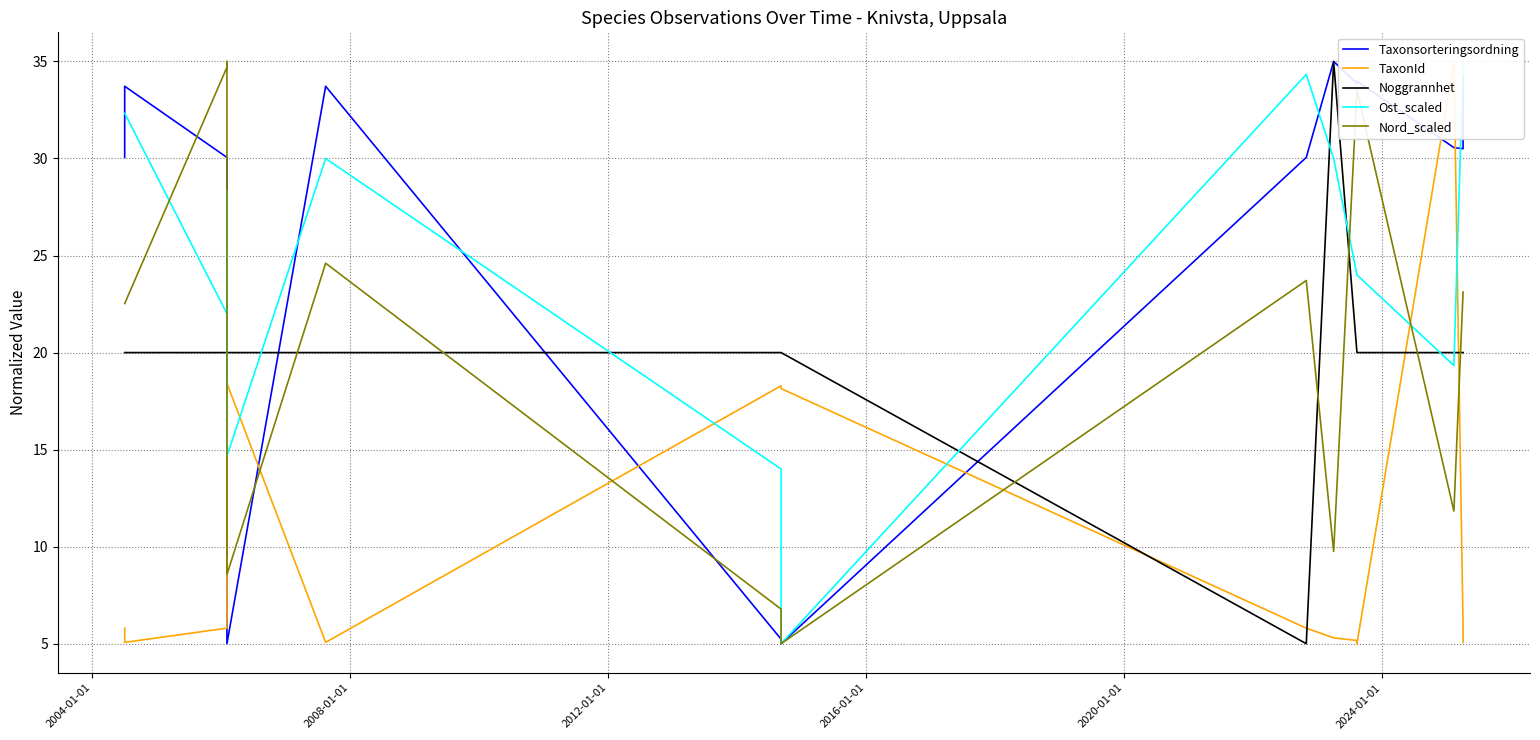

What is the difference between the maximum and second lowest values in the Noggrannhet series?

15.0